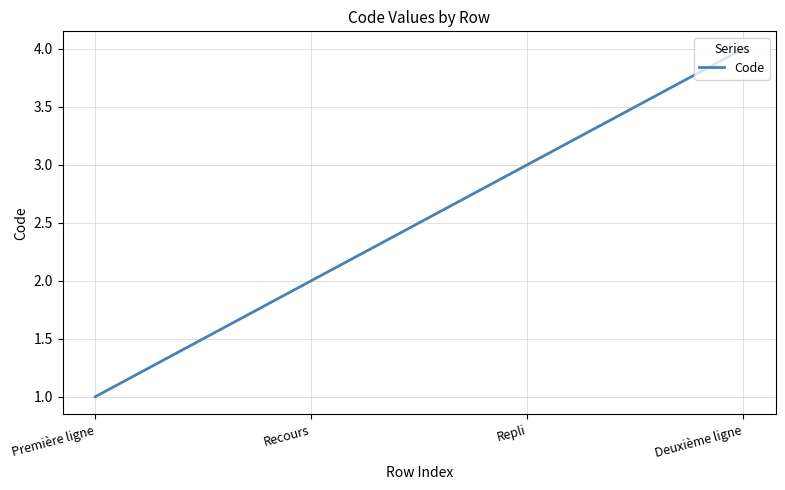

Where is the data nearest to the value 2?

Recours